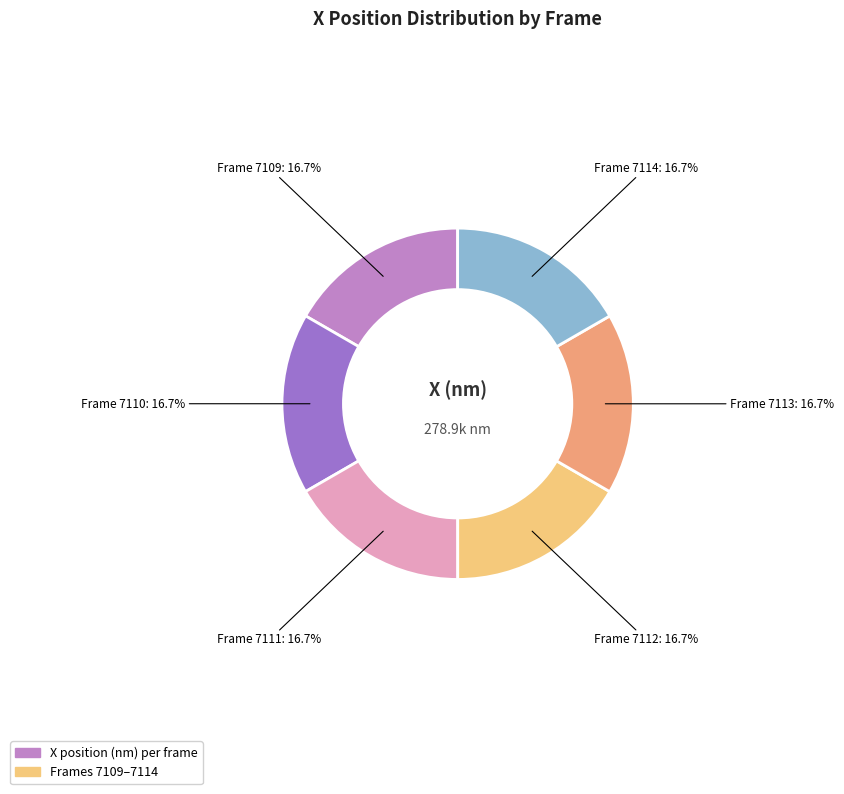

Does any single category account for the majority?

No